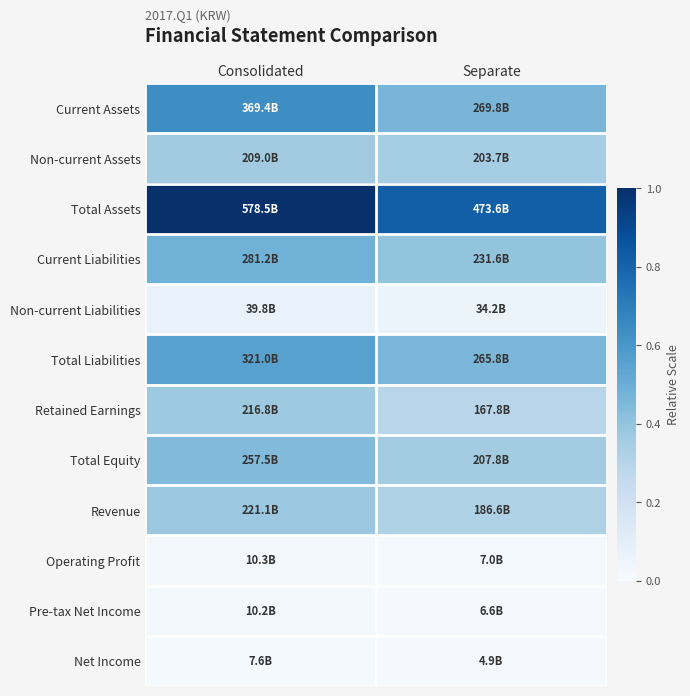

Which has a higher value, Consolidated or Separate?

Consolidated